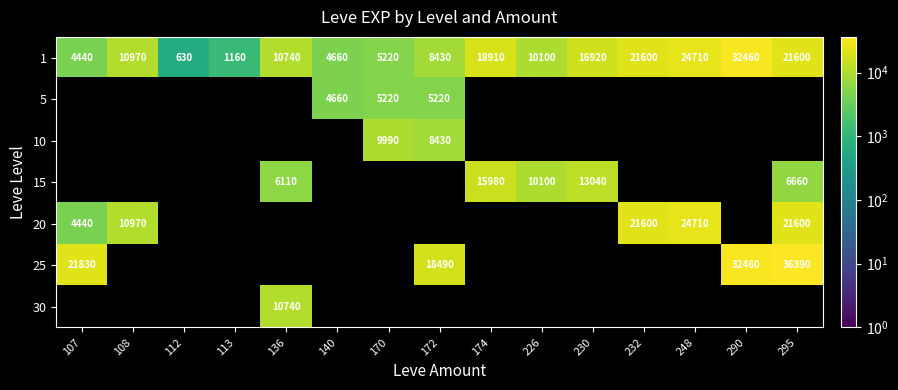

What is the difference between the highest and lowest values at 230?

3880.0